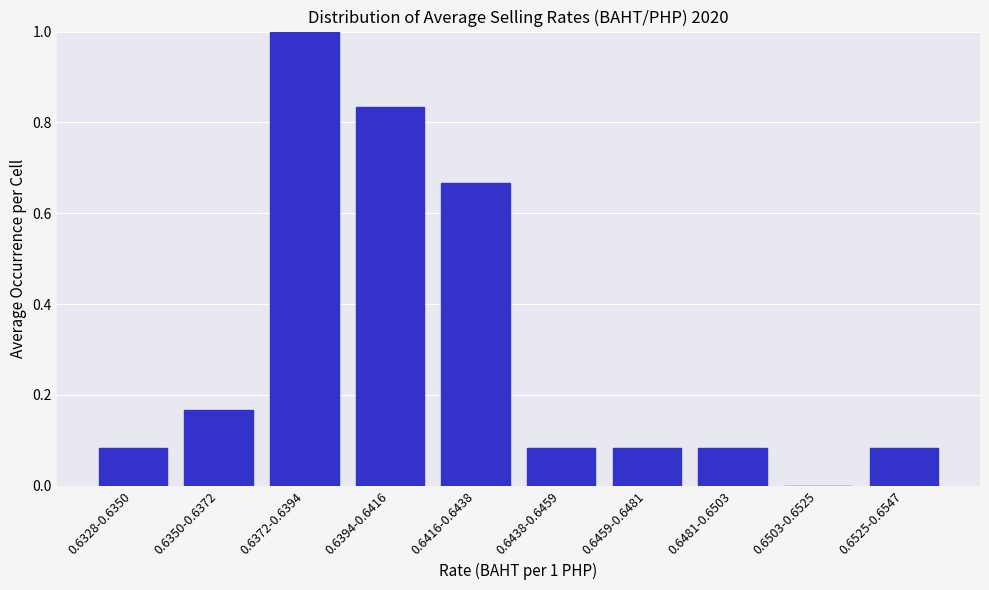

What is the change in value from 0.6416-0.6438 to 0.6481-0.6503?

-0.6